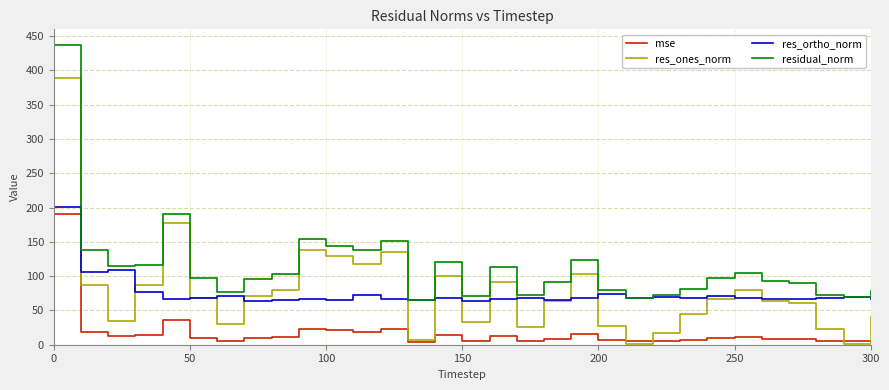

Rank the series by their maximum value, from lowest to highest.

mse, res_ortho_norm, res_ones_norm, residual_norm